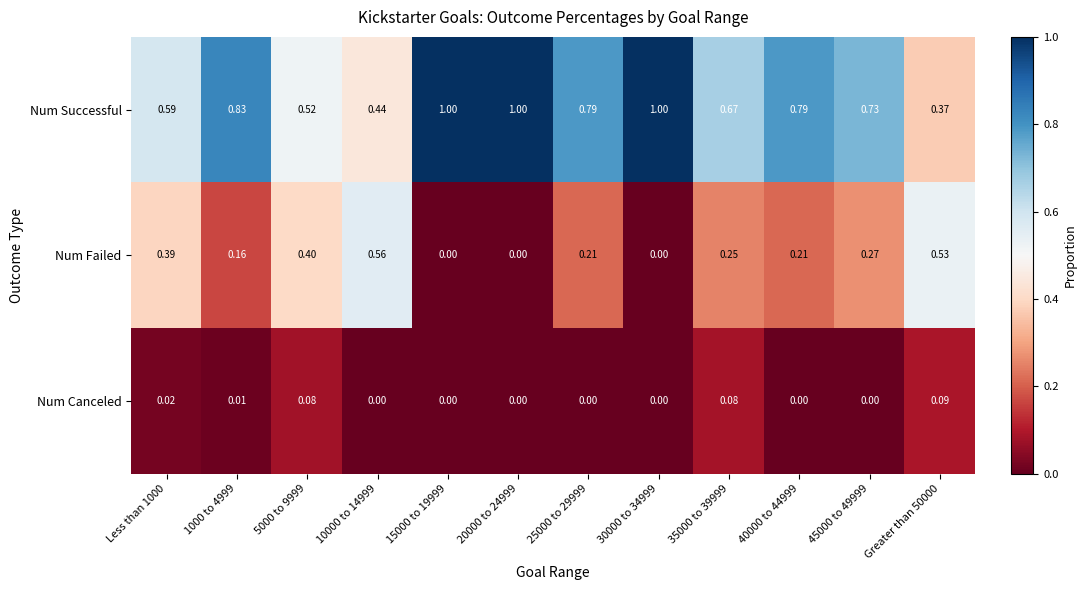

List the series in order of their peak value, highest first.

Num Successful, Num Failed, Num Canceled